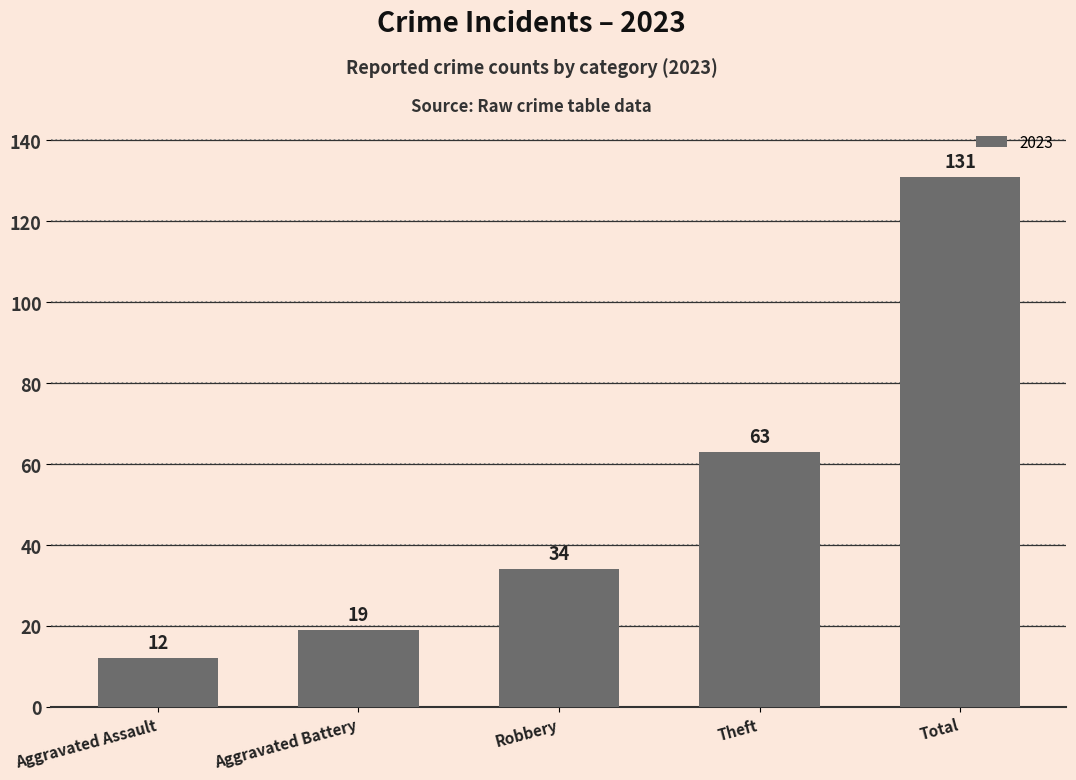

What is the sum of all values?

259